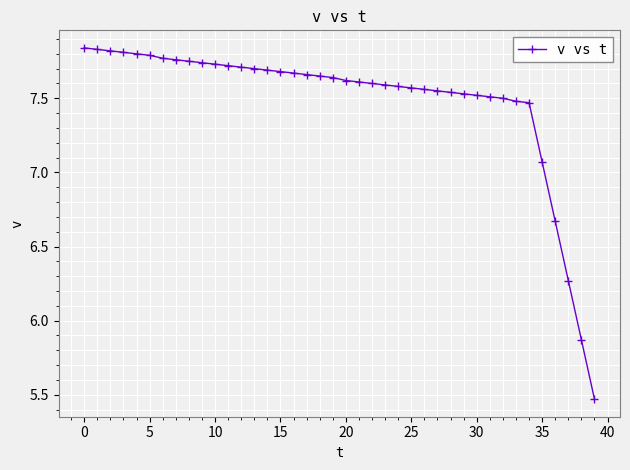

Does the chart have visible grid lines?

Yes